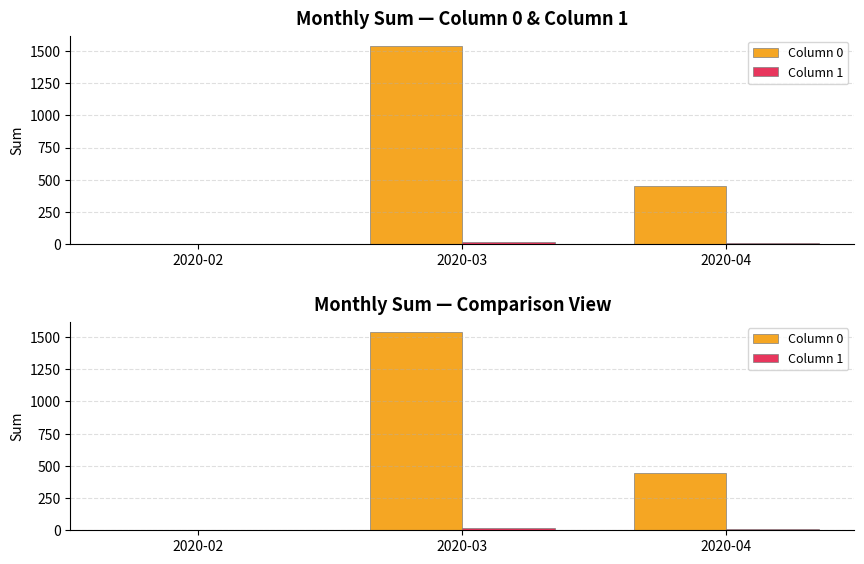

True or false: Column 0 has a value of 1541 at 2020-03.

True